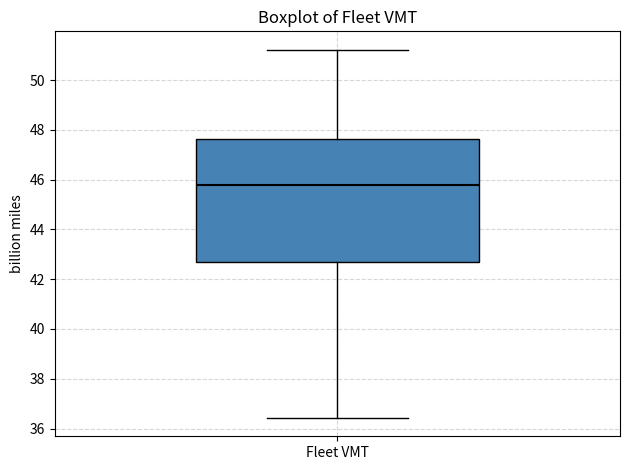

Where does the upper whisker of the box for Fleet VMT end on the y-axis? The values are not printed on the chart, so give them approximately, as read against the axis.

51.2